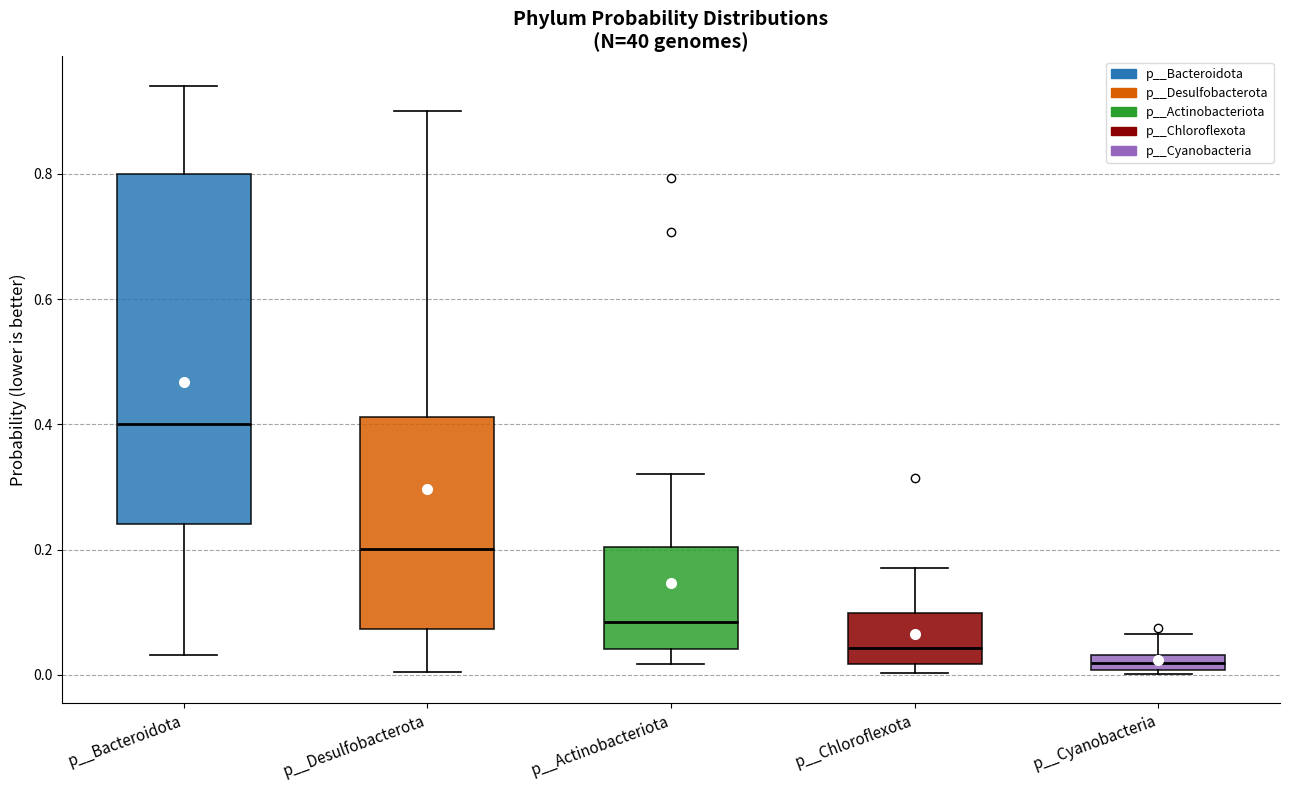

Which box's median line is the highest?

p__Bacteroidota